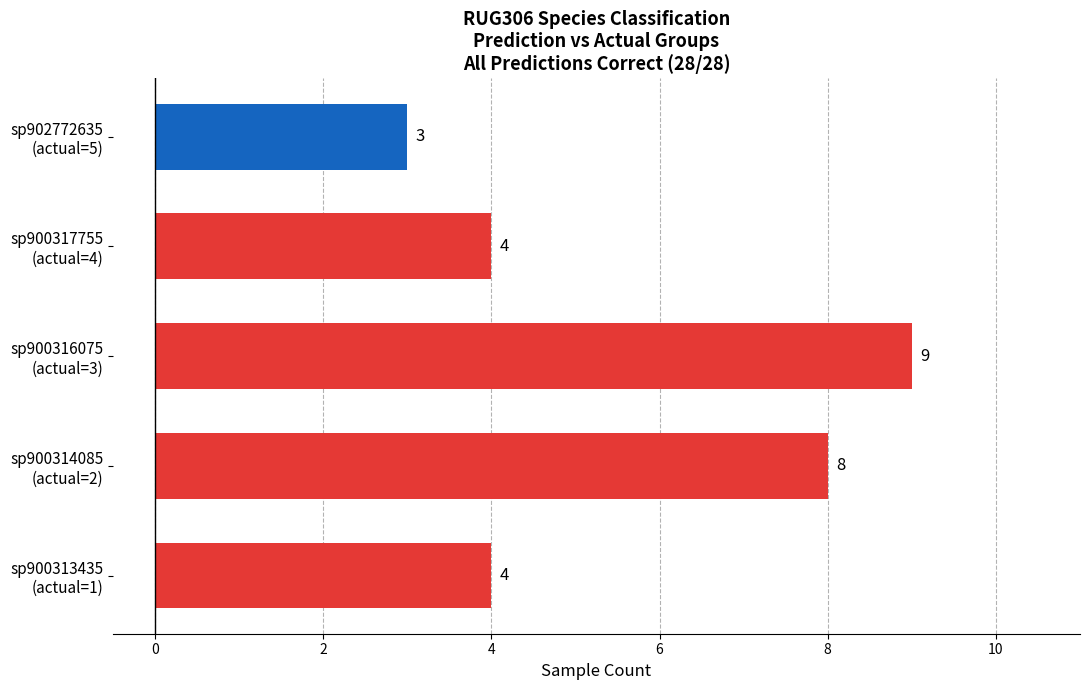

How many bars are there in total?

5